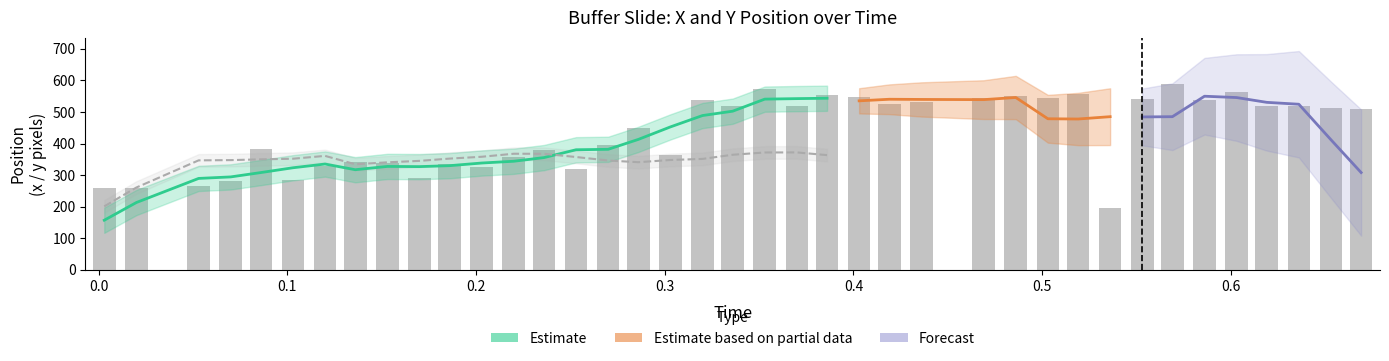

Reading left to right, extract all data points from this chart.

260	260	265	280	382	284	329	341	339	292	336	326	356	381	320	394	450	363	538	518	574	519	554	546	524	533	544	551	543	558	196	540	588	539	562	520	519	512	509